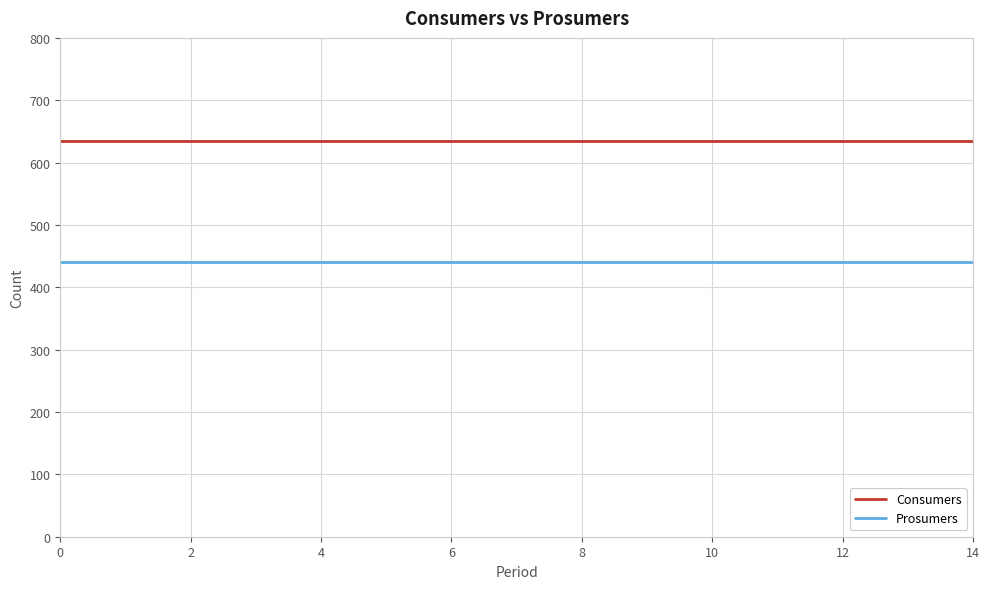

Which series has the largest total across all categories?

Consumers